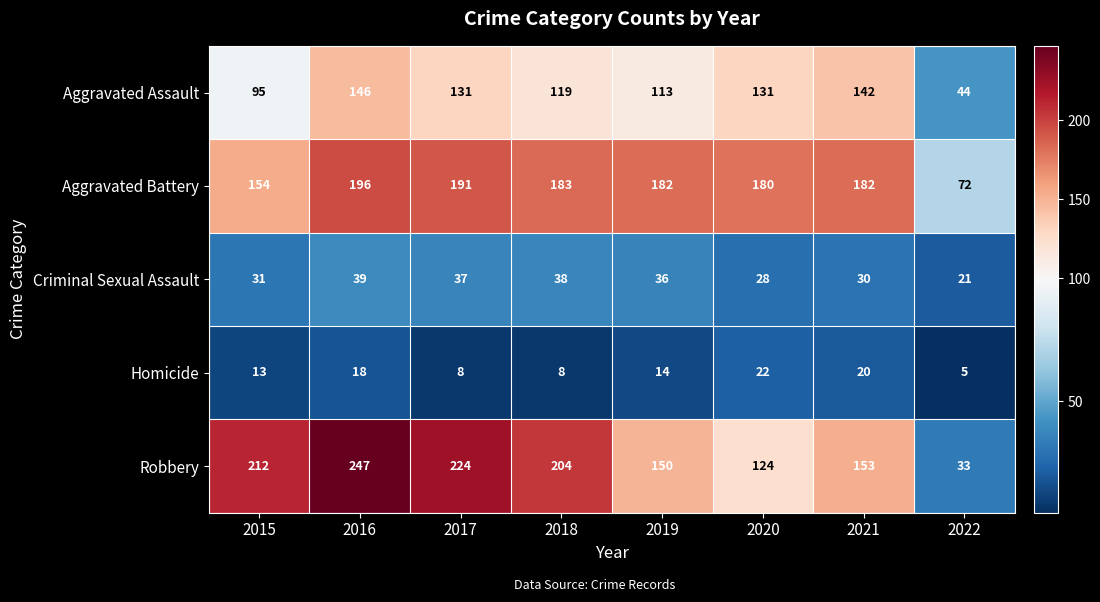

Which series has the largest total across all categories?

Robbery